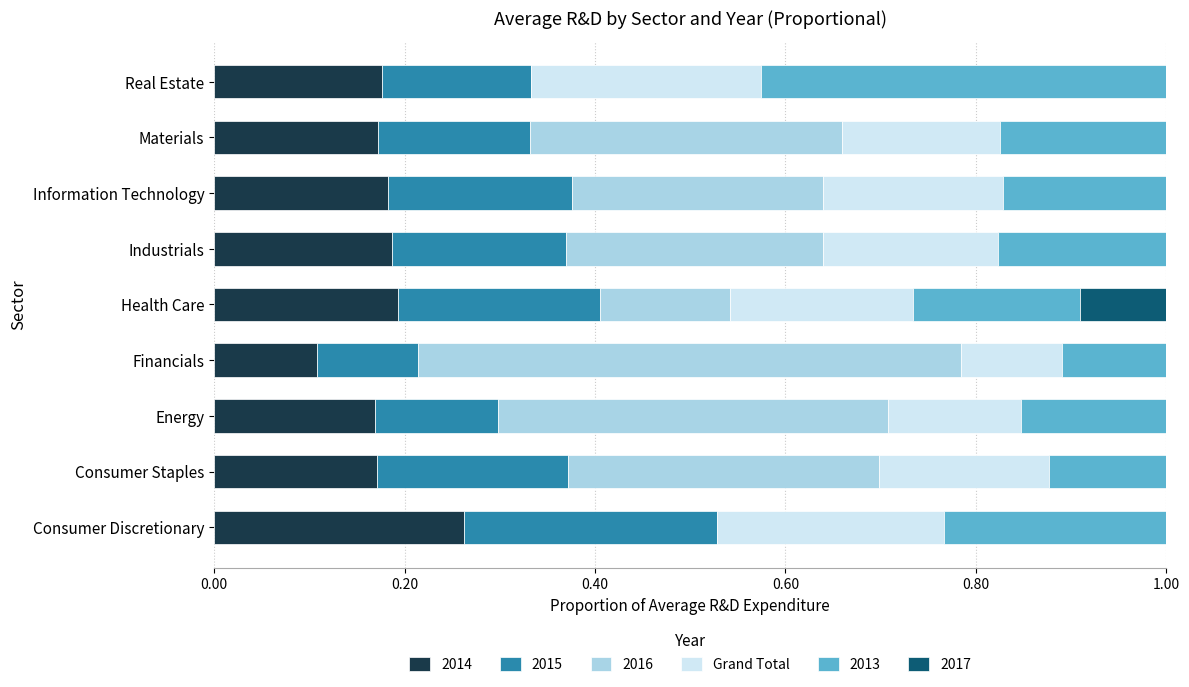

What is the total value across all series at Information Technology?

1.0